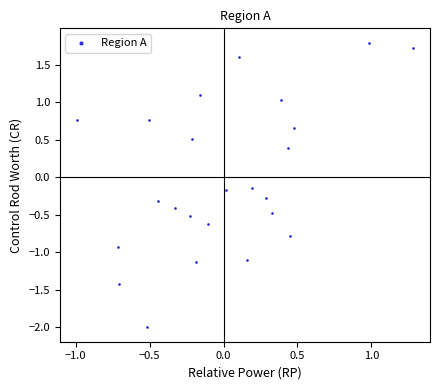

What is the range of Y values (max minus min)?

3.8